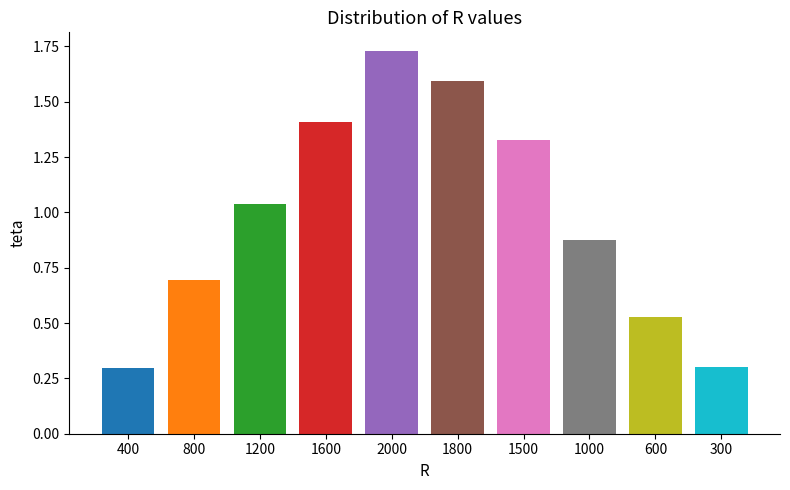

What is the ratio of the value at 1600 to the value at 1500?

1.1